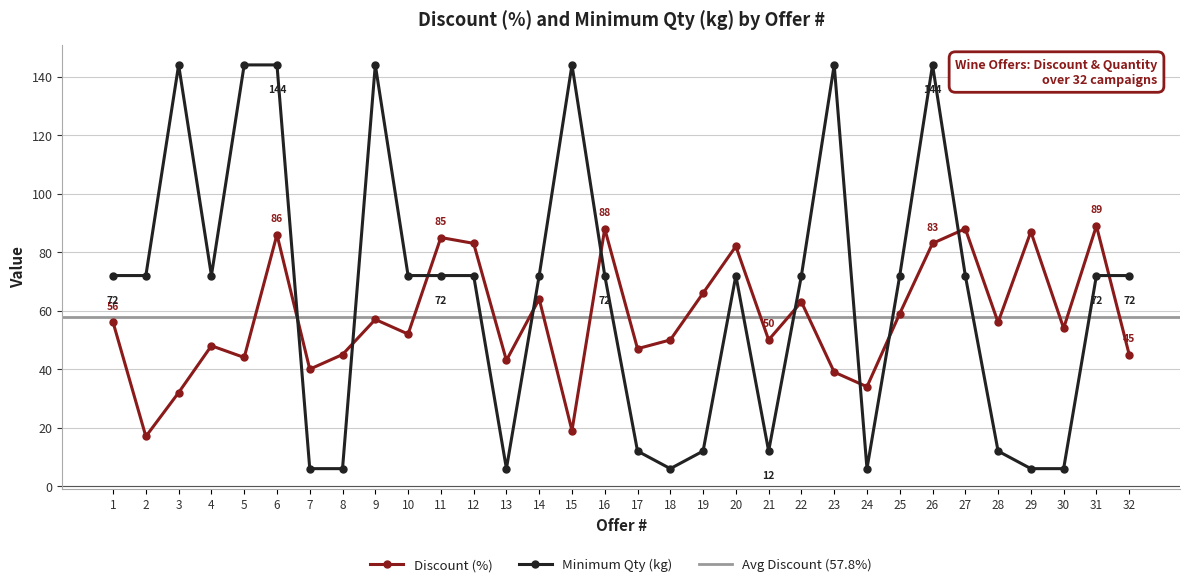

At which label does Discount (%) first exceed 56?

6